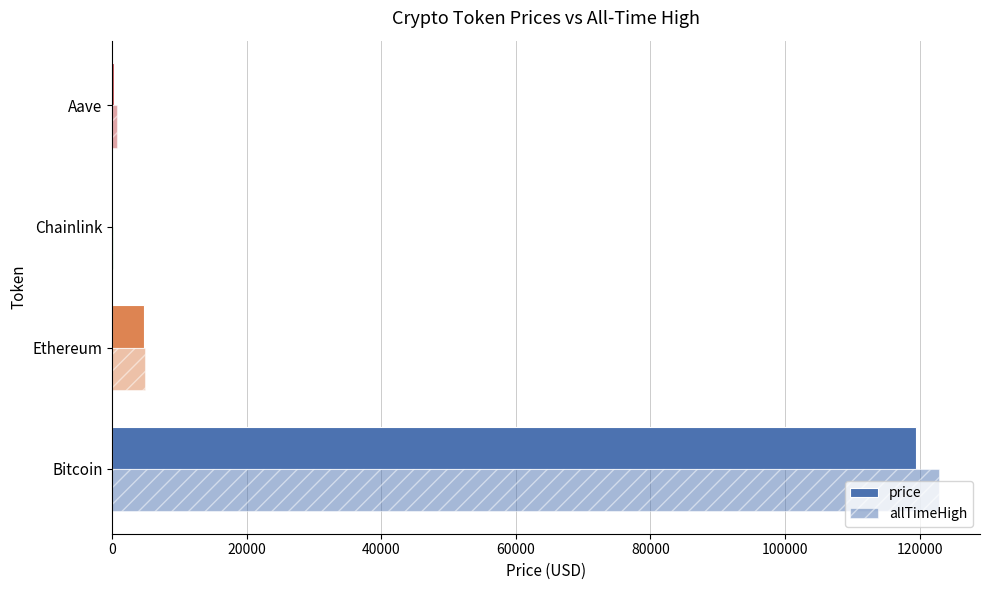

What is the difference between the second highest and minimum values in the price series?

4636.0